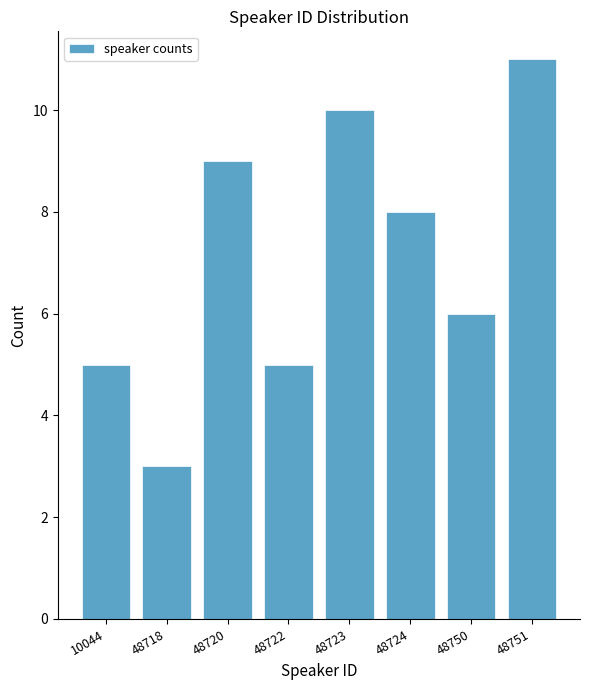

Reading left to right, extract all data points from this chart.

5	3	9	5	10	8	6	11